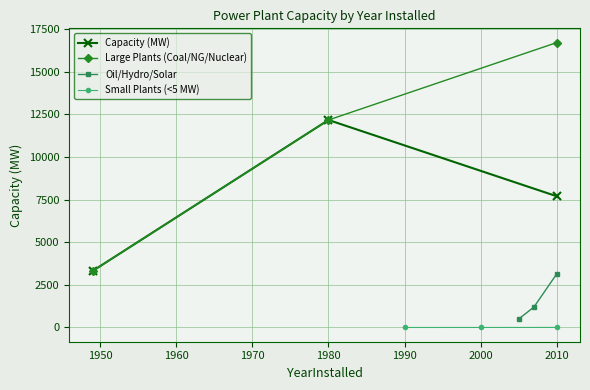

Does the chart display data point markers on the line(s)?

Yes